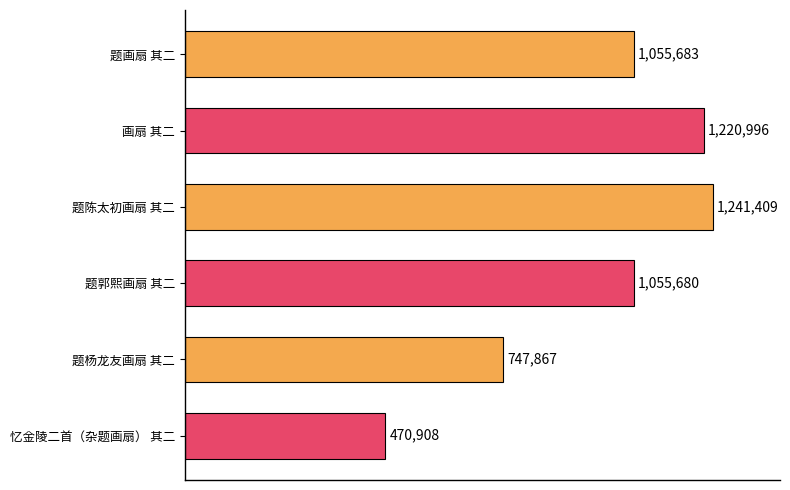

Rank the categories by value from lowest to highest.

忆金陵二首（杂题画扇） 其二, 题杨龙友画扇 其二, 题郭熙画扇 其二, 题画扇 其二, 画扇 其二, 题陈太初画扇 其二